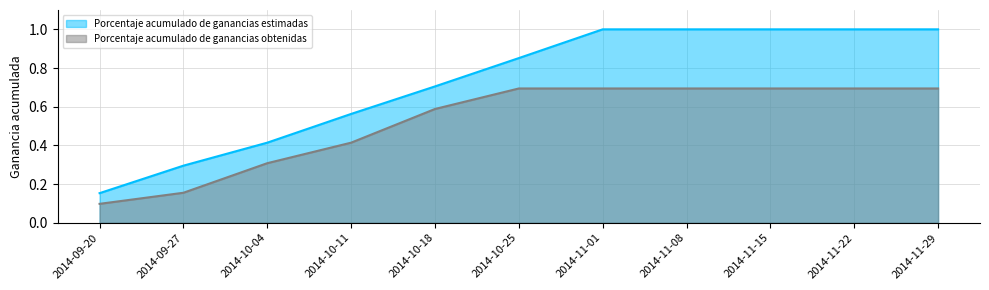

What is the sum of the Porcentaje acumulado de ganancias estimadas values at 2014-10-04 and 2014-09-27?

0.7